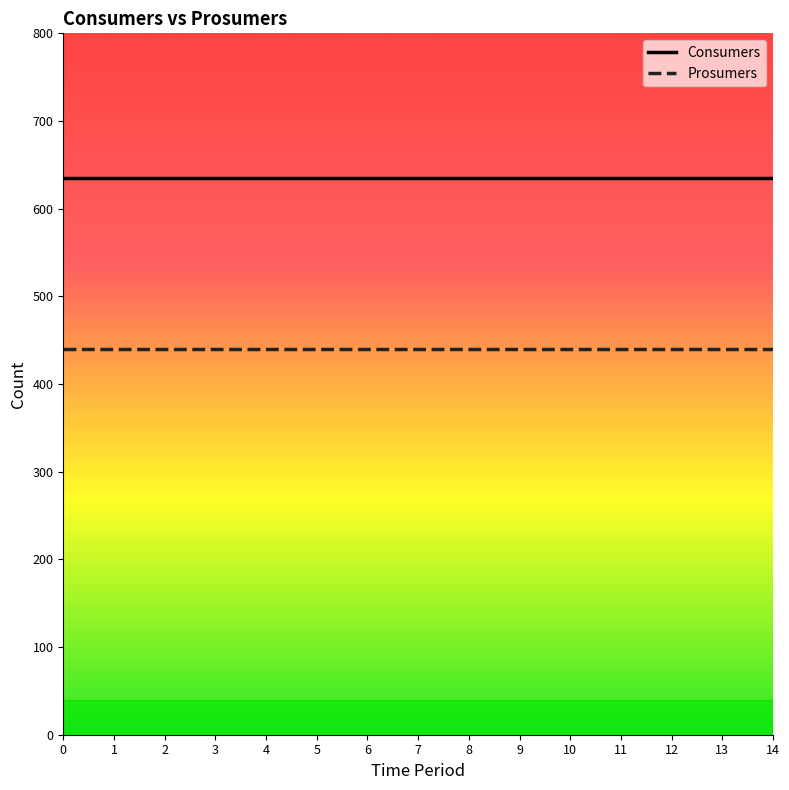

What is the sum of all Consumers values?

9525